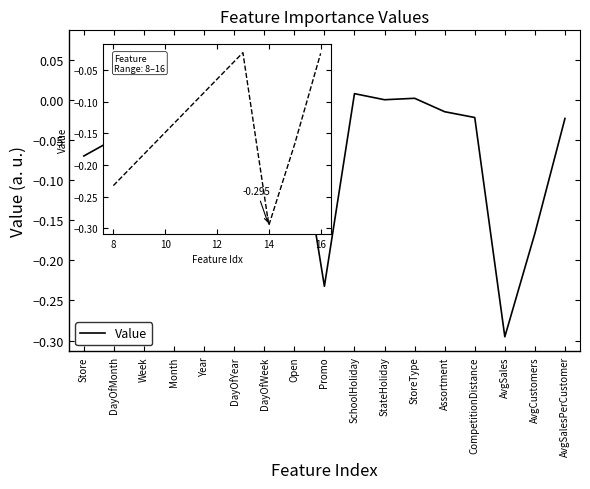

What is the average value?

-0.1